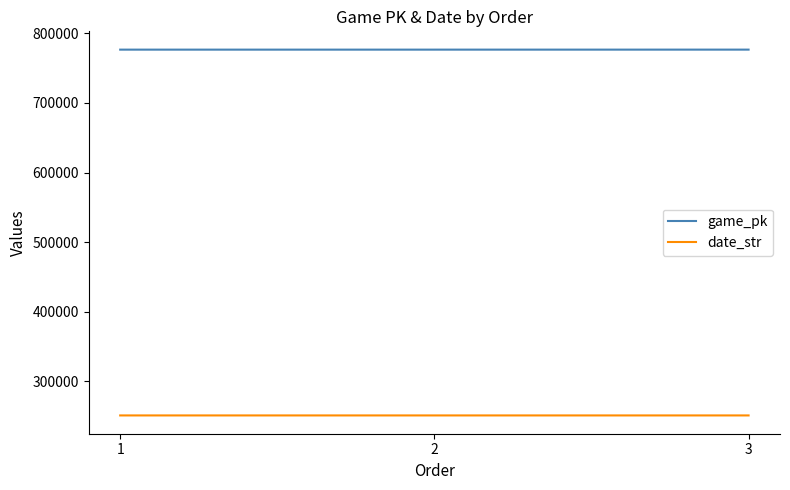

How many series are shown in this chart?

2